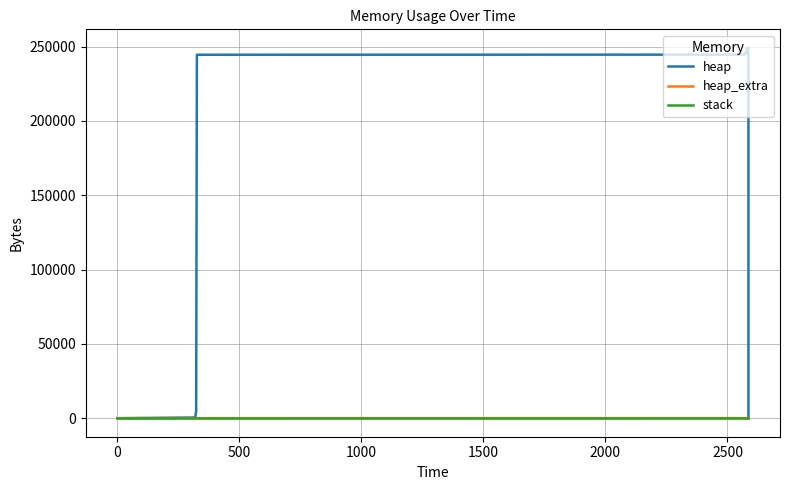

True or false: heap_extra and stack cross at least once.

False